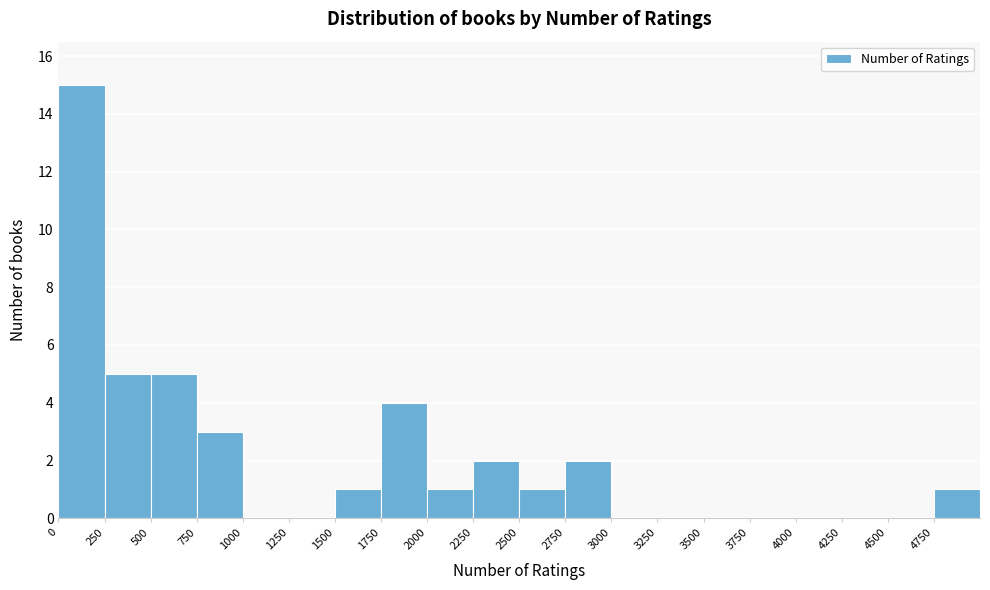

Which range on the x-axis has the tallest bar?

0 to 250